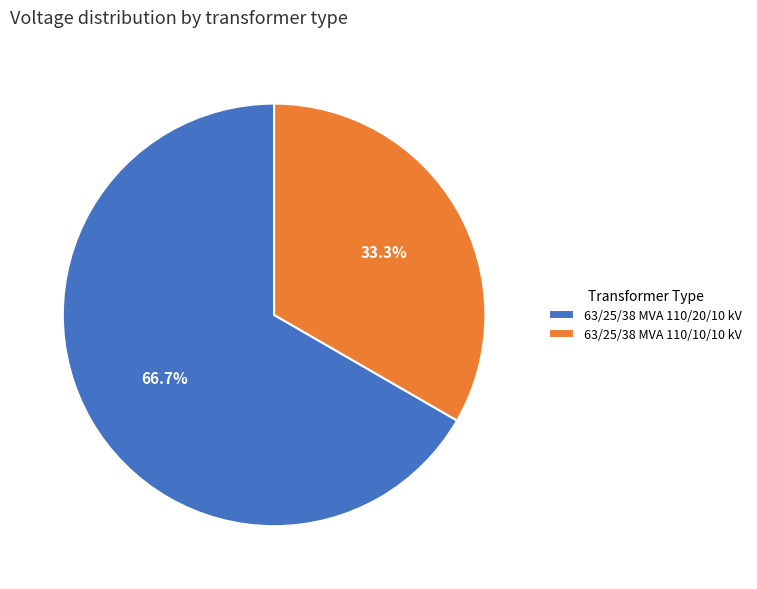

To the nearest percent, what is the combined percentage of 63/25/38 MVA 110/10/10 kV and 63/25/38 MVA 110/20/10 kV?

100%